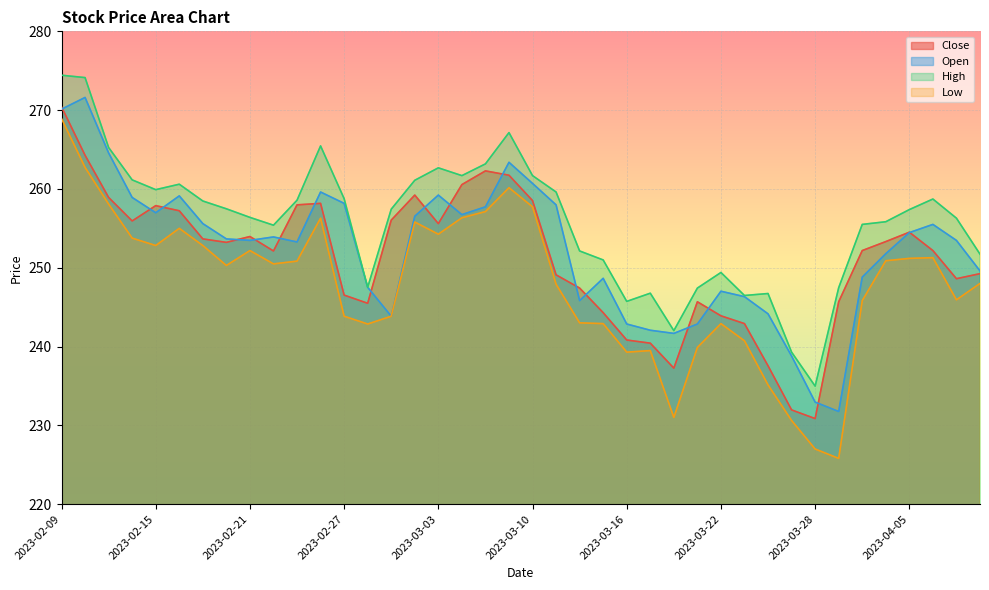

What is the sum of the High values at 2023-03-08 and 2023-03-16?

508.9